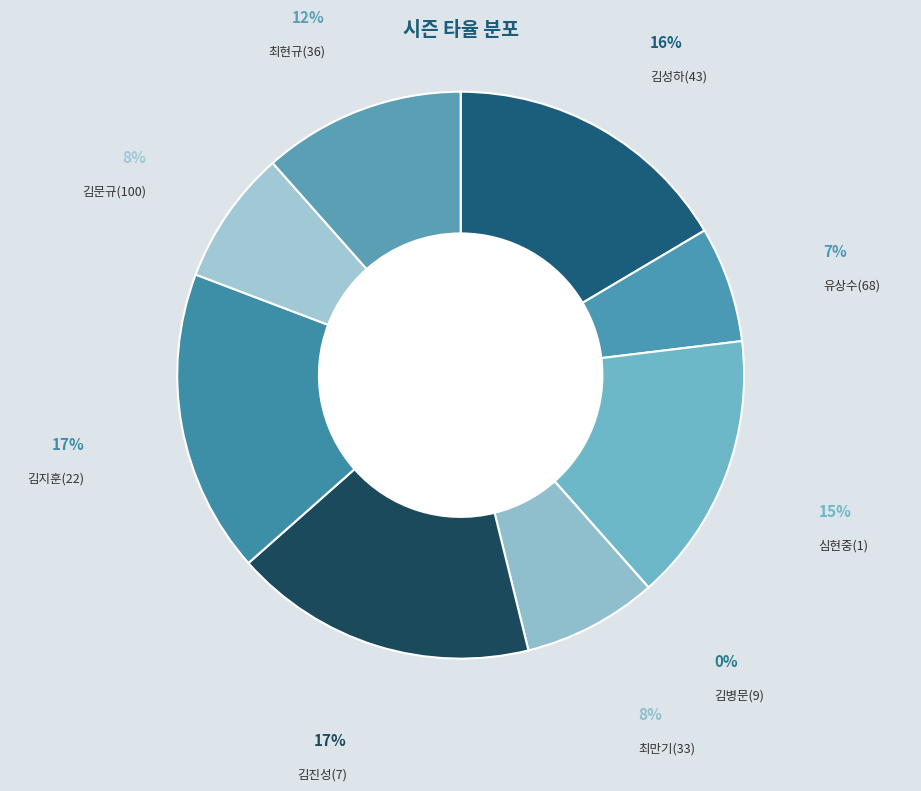

Count the number of slices in the pie.

9